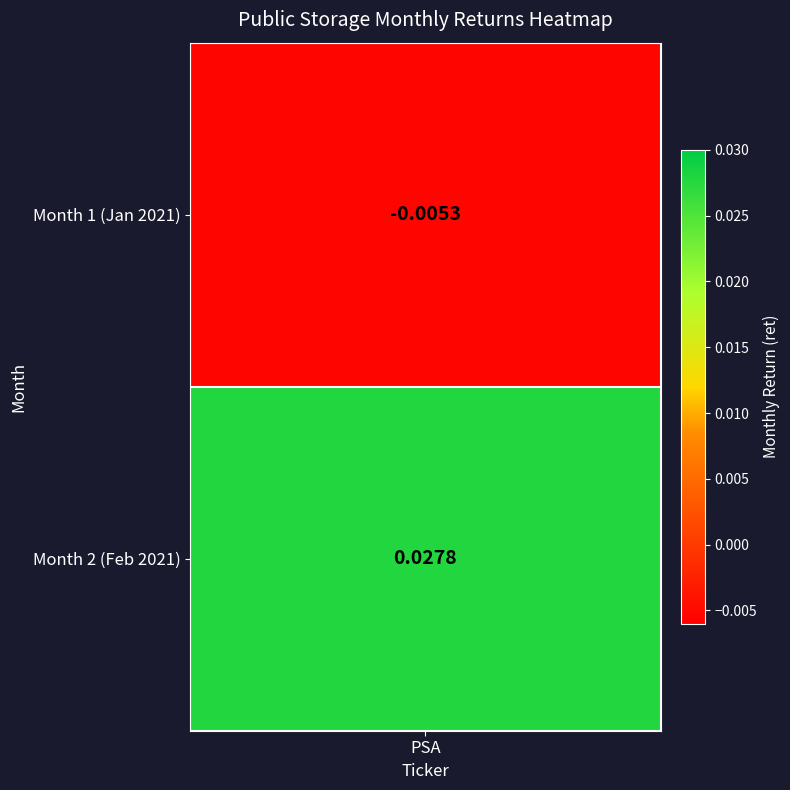

The value at PSA is -0.0. True or false?

True